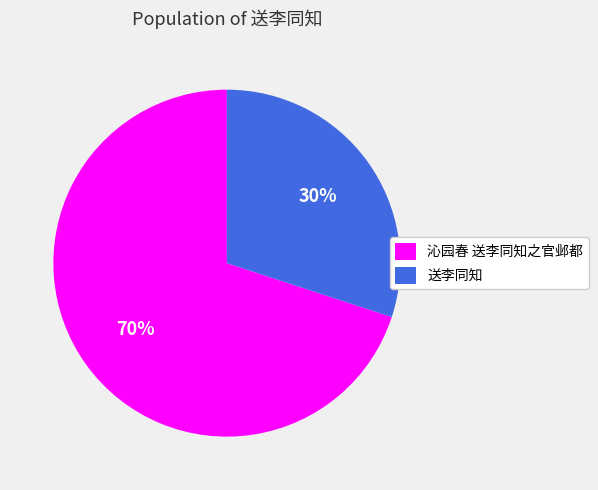

The 送李同知 slice represents 30% of the pie. True or false?

True